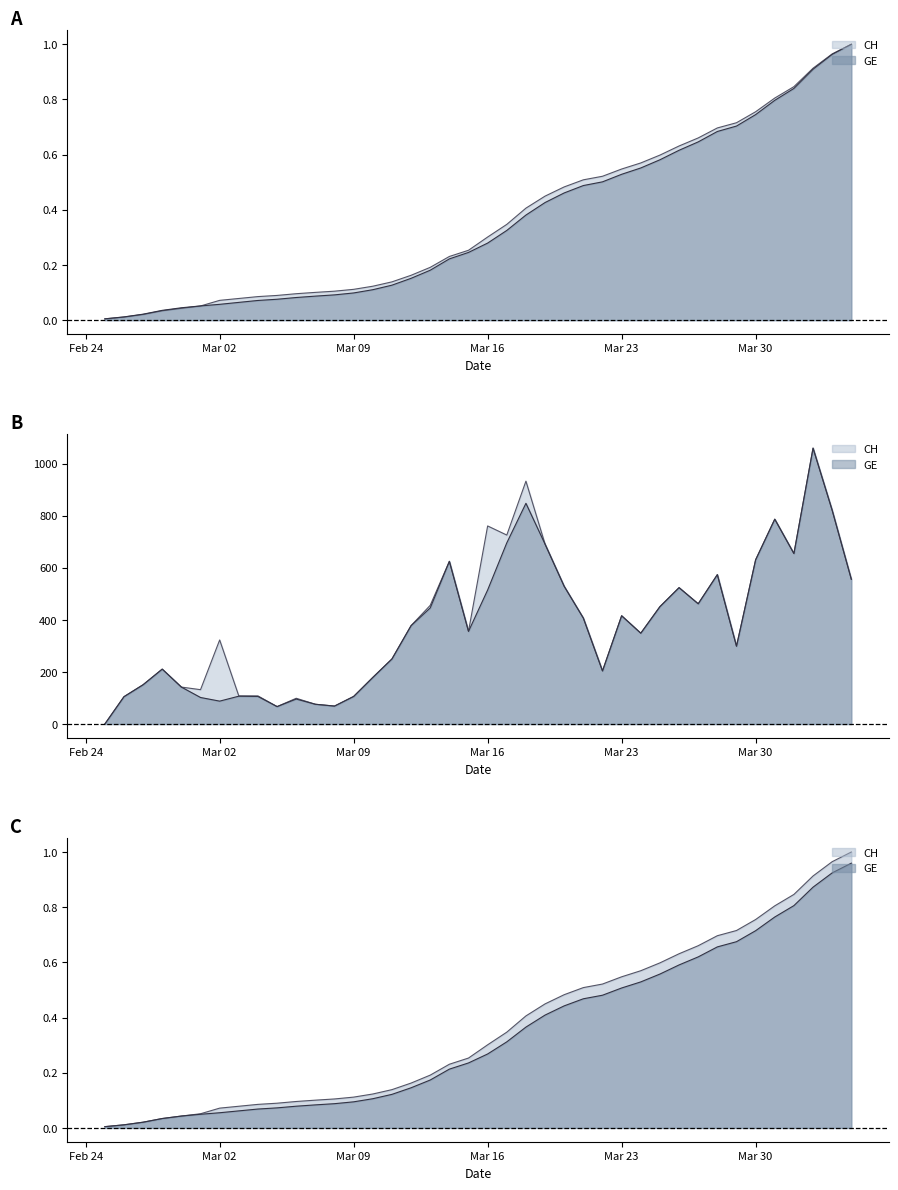

True or false: CH and GE intersect in this chart.

False